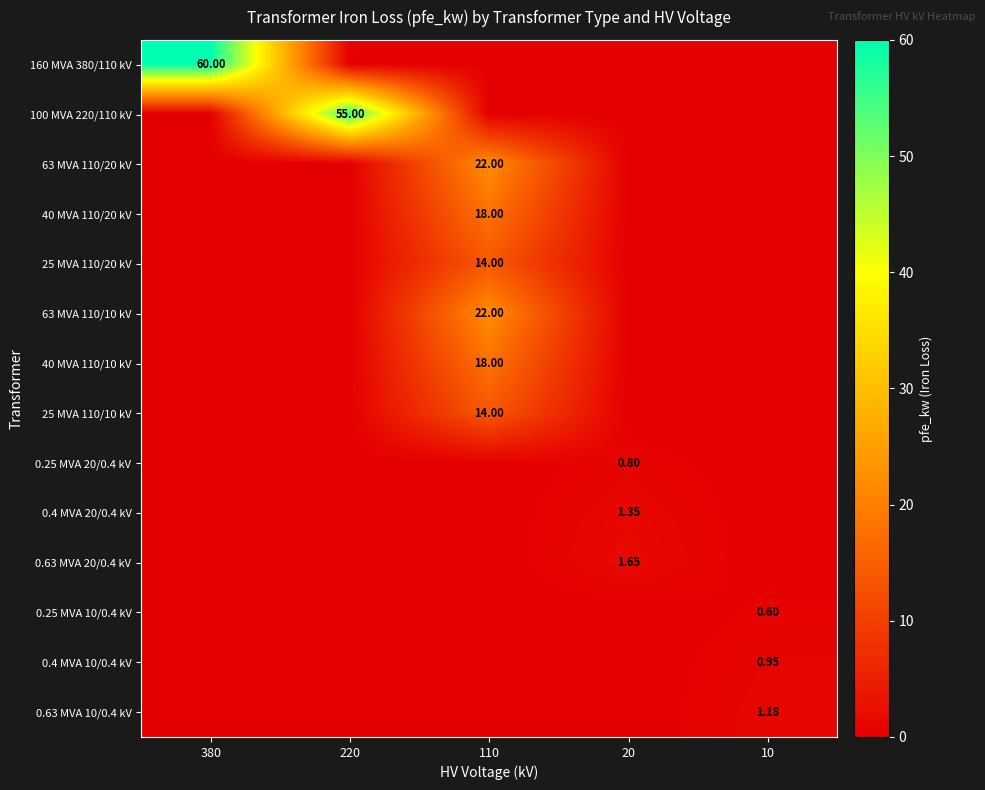

At 110, list the series in order from largest to smallest.

63 MVA 110/20 kV, 63 MVA 110/10 kV, 40 MVA 110/20 kV, 40 MVA 110/10 kV, 25 MVA 110/20 kV, 25 MVA 110/10 kV, 160 MVA 380/110 kV, 100 MVA 220/110 kV, 0.25 MVA 20/0.4 kV, 0.4 MVA 20/0.4 kV, 0.63 MVA 20/0.4 kV, 0.25 MVA 10/0.4 kV, 0.4 MVA 10/0.4 kV, 0.63 MVA 10/0.4 kV